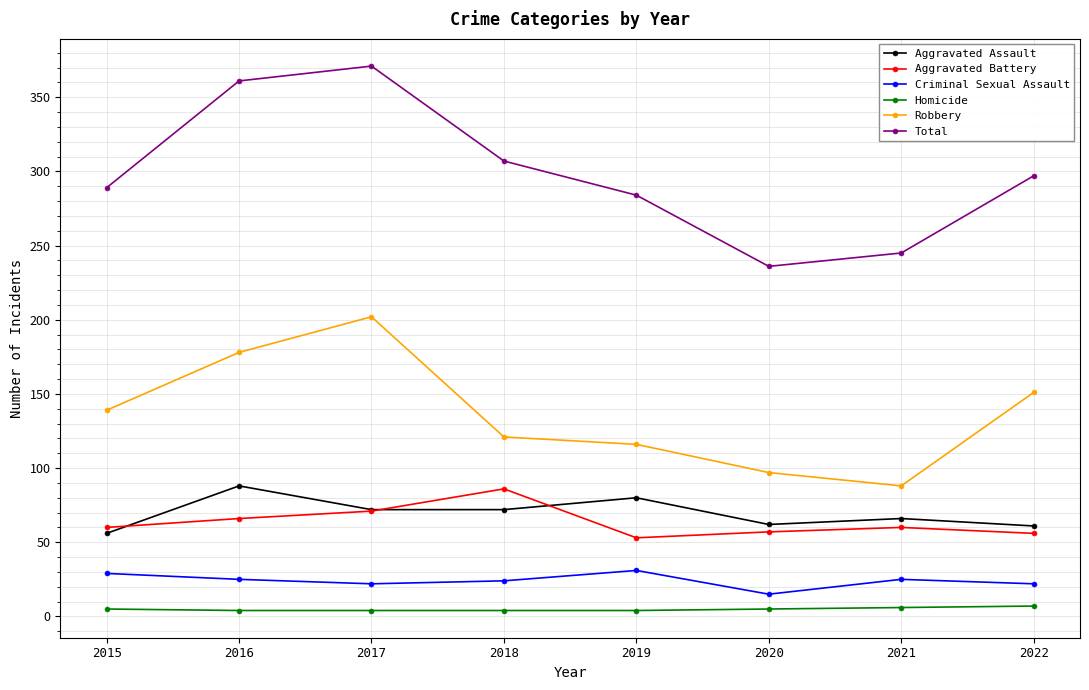

In Total, how many points are higher than both neighbors (excluding endpoints)?

1